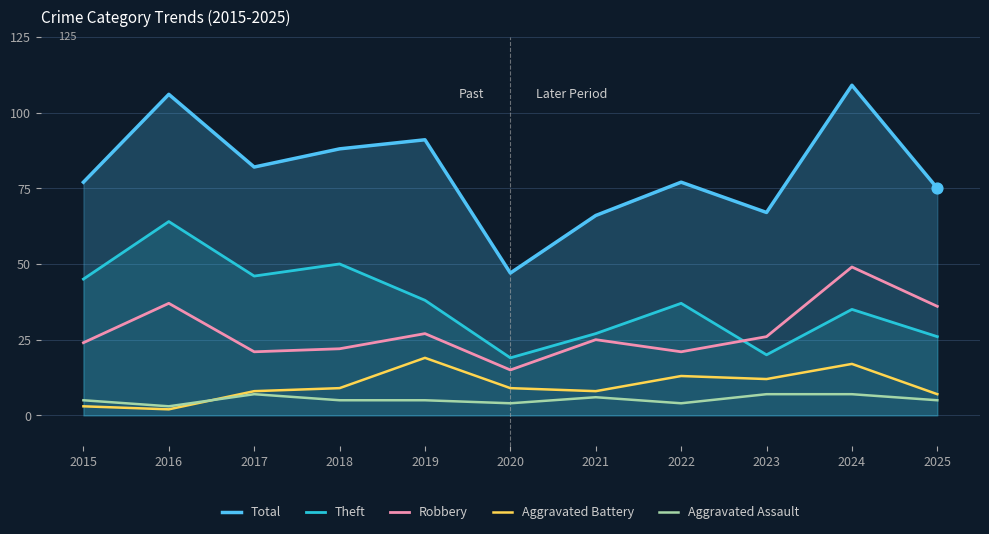

At how many categories does at least one series exceed 103?

2